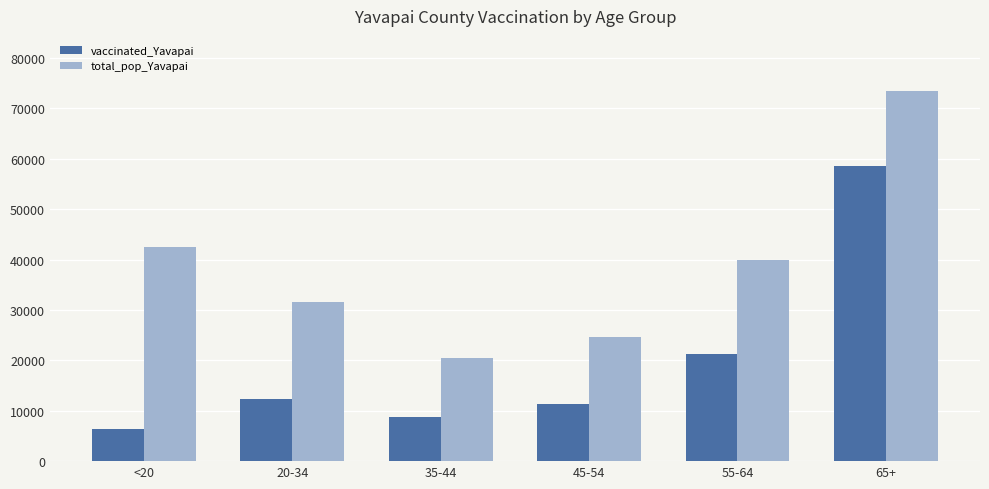

Reading right to left, transcribe all the data shown in this chart.

vaccinated_Yavapai: 65+=58544	55-64=21211	45-54=11412	35-44=8836	20-34=12431	<20=6318
total_pop_Yavapai: 65+=73402	55-64=40014	45-54=24544	35-44=20427	20-34=31587	<20=42412